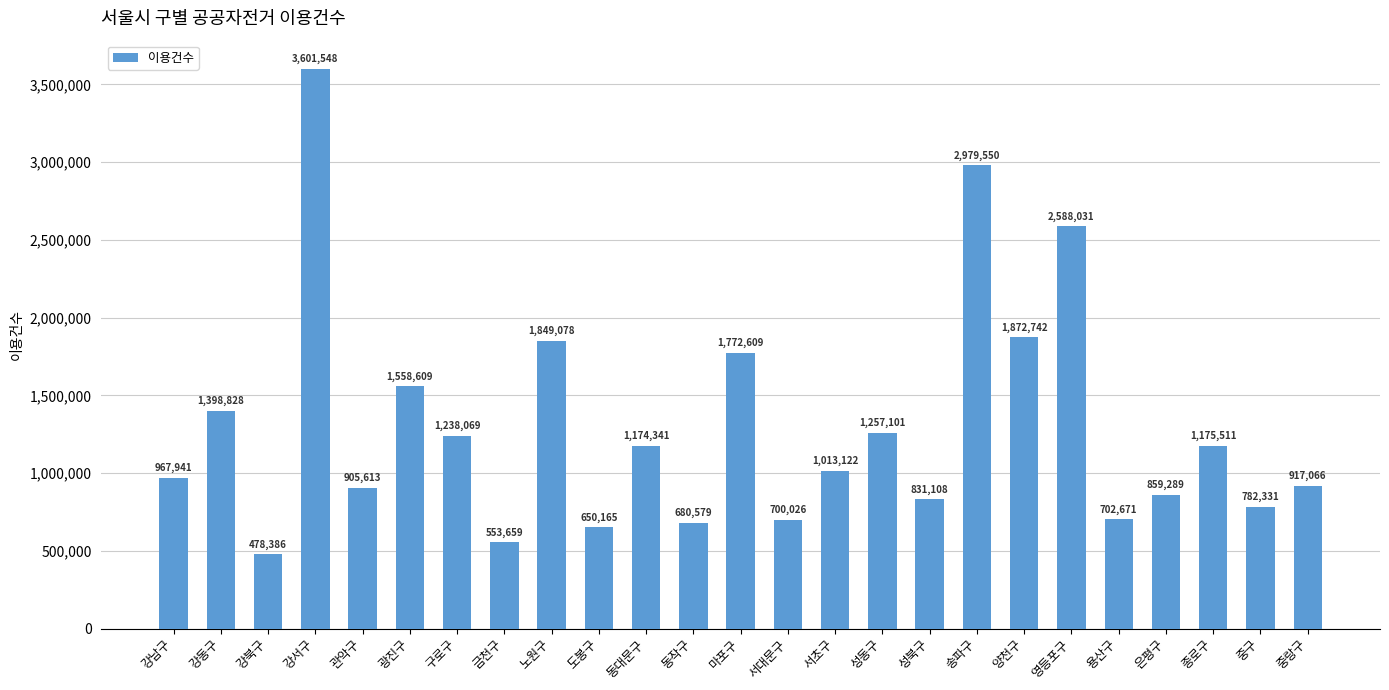

Where is the data nearest to the value 2039967?

양천구